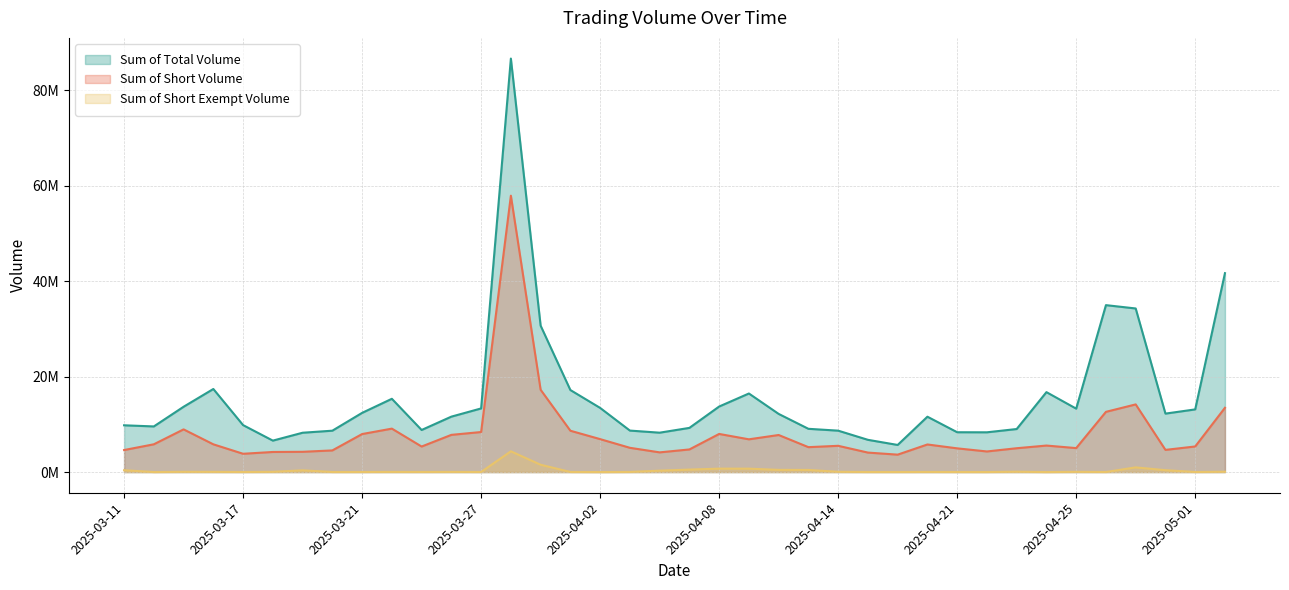

Which series changed the most between 2025-04-23 and 2025-04-25?

Sum of Total Volume